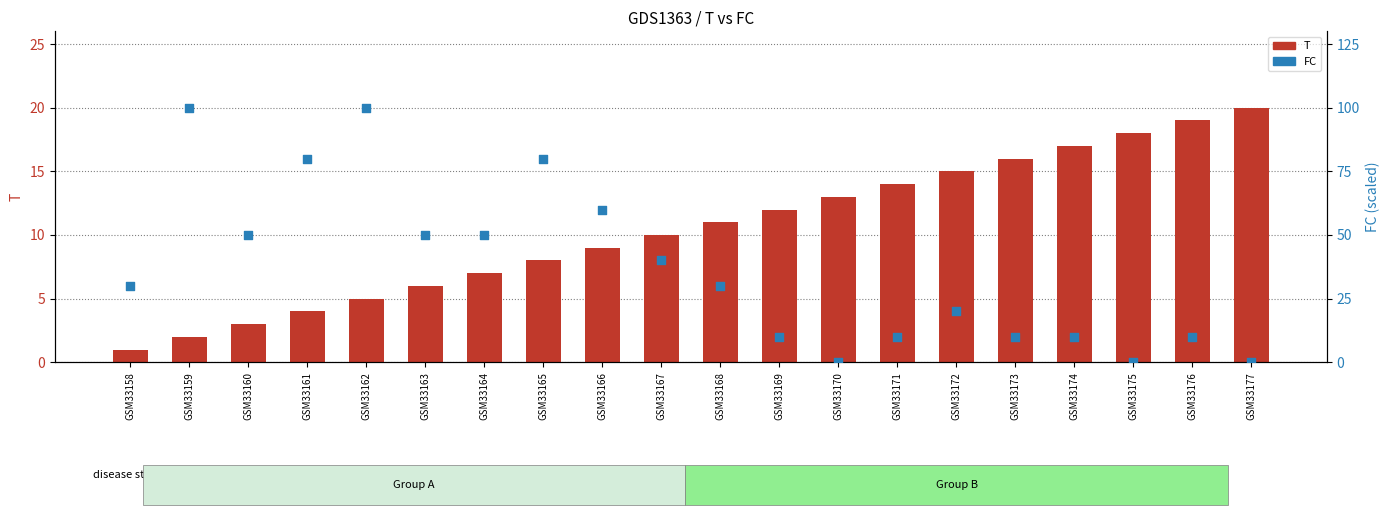

What is the total value across all series at GSM33169?

22